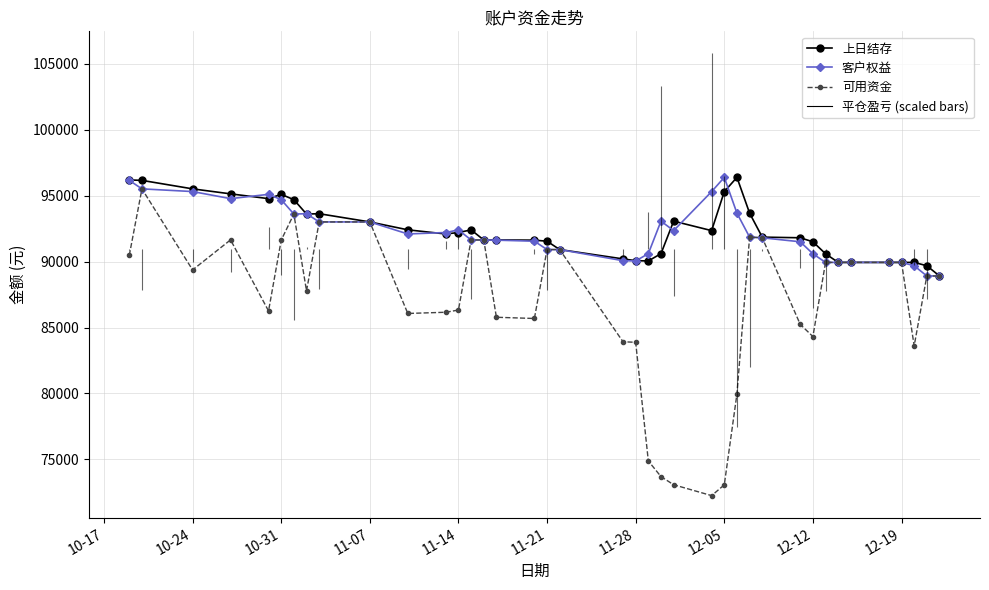

How many interior local valleys does the 客户权益 series have?

5